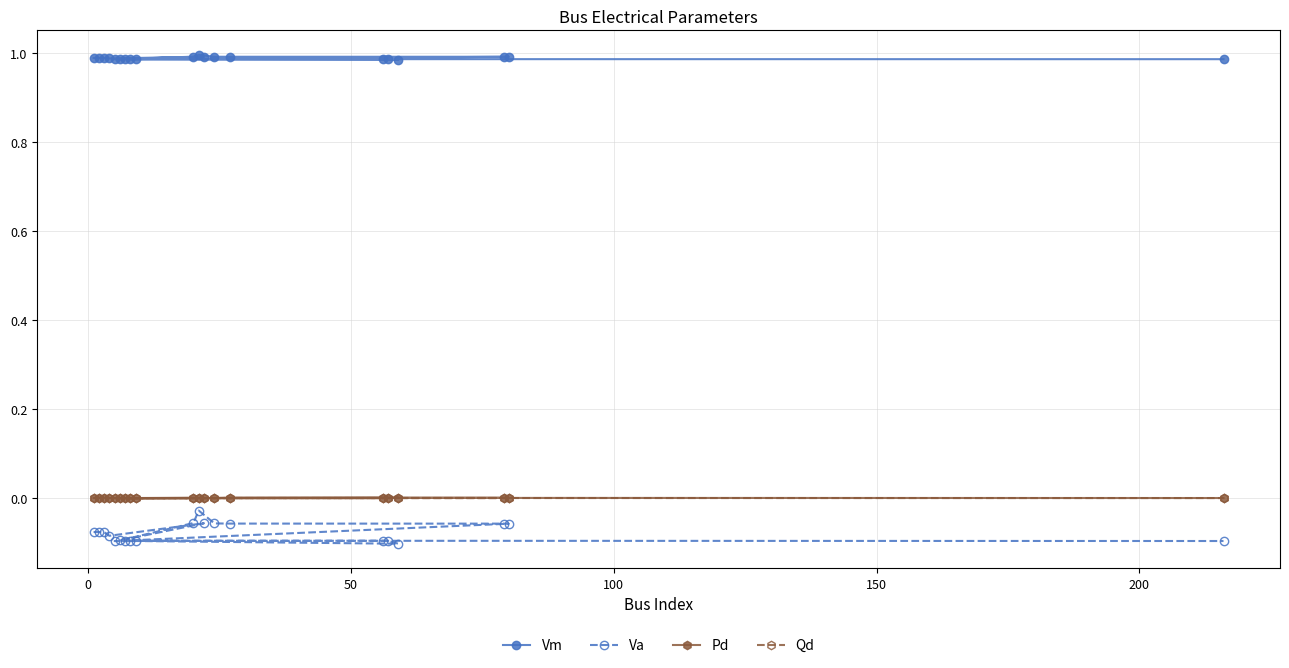

Which series has the widest spread of values?

Va